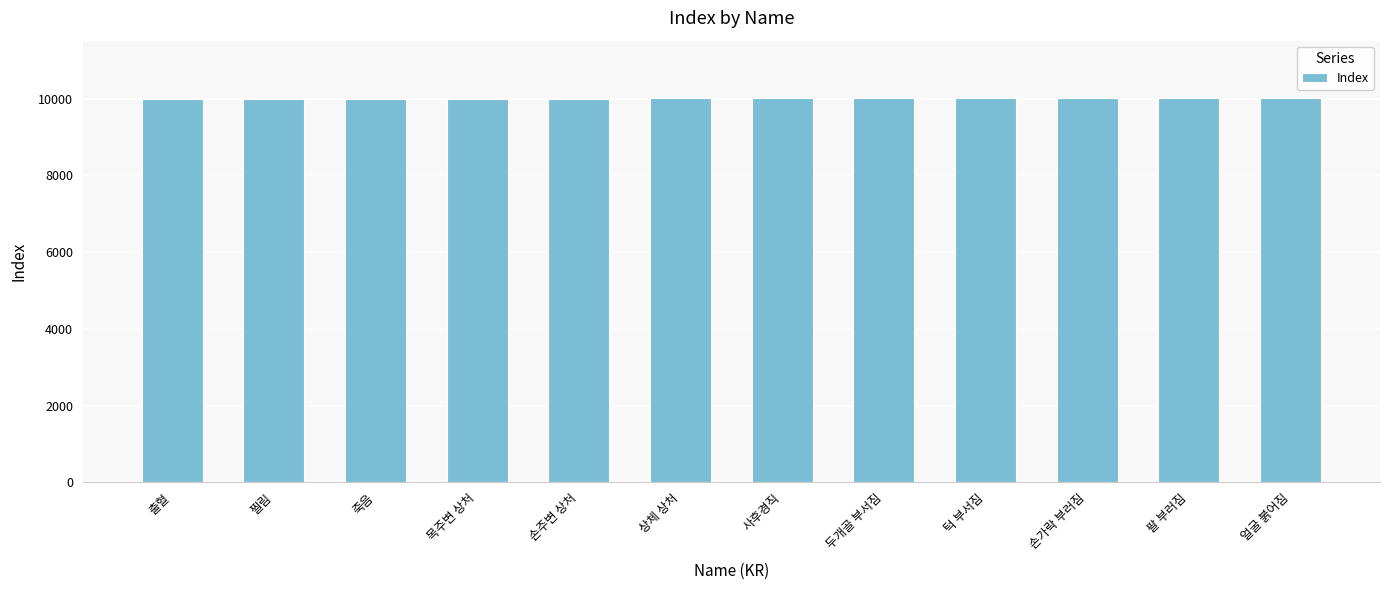

What is the sum of the values at 상체 상처 and 손가락 부러짐?

20016